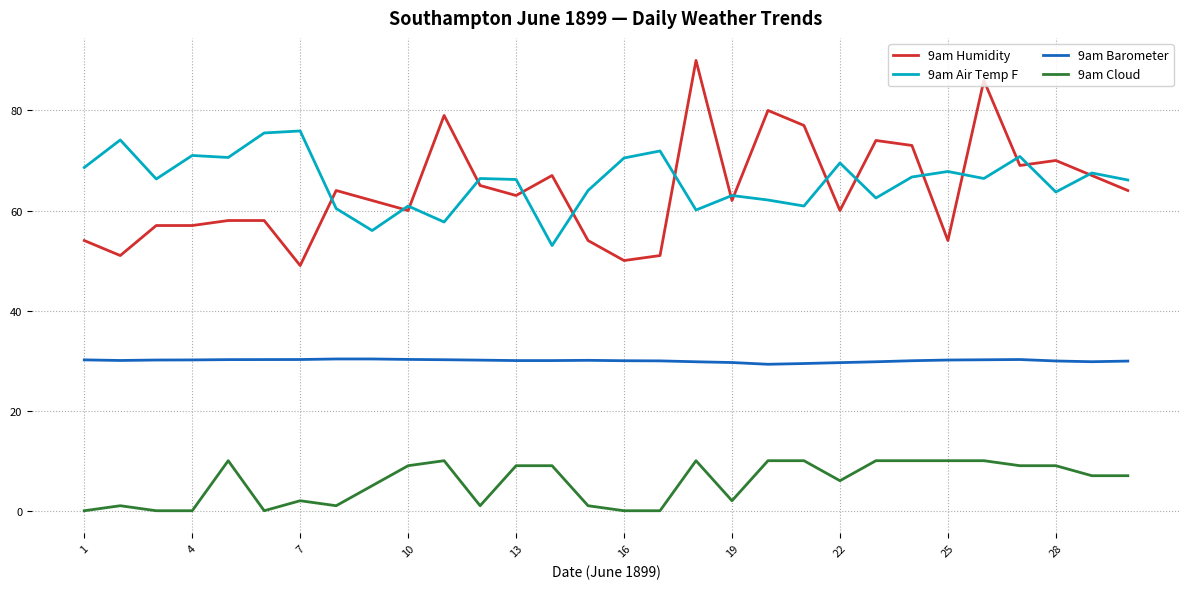

What is the maximum value shown in the chart?

90.0